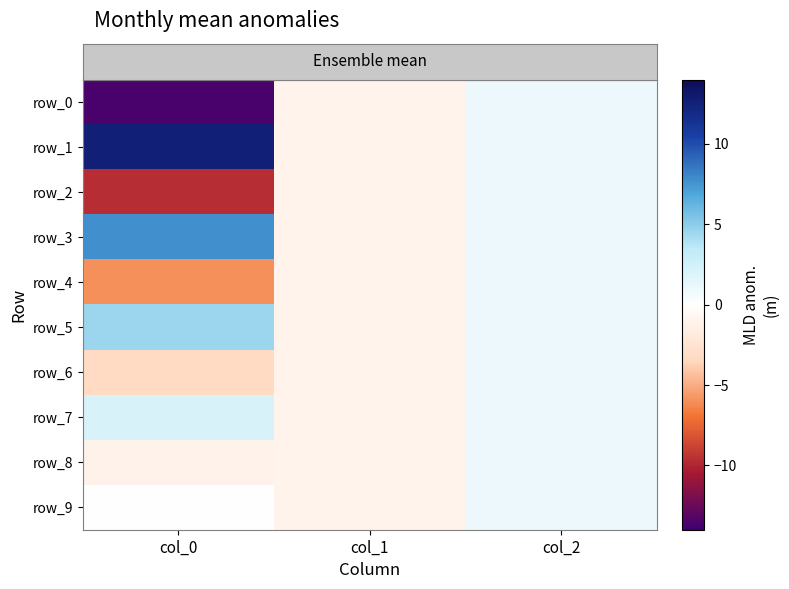

The value of row_2 at col_1 is -0.3. True or false?

False